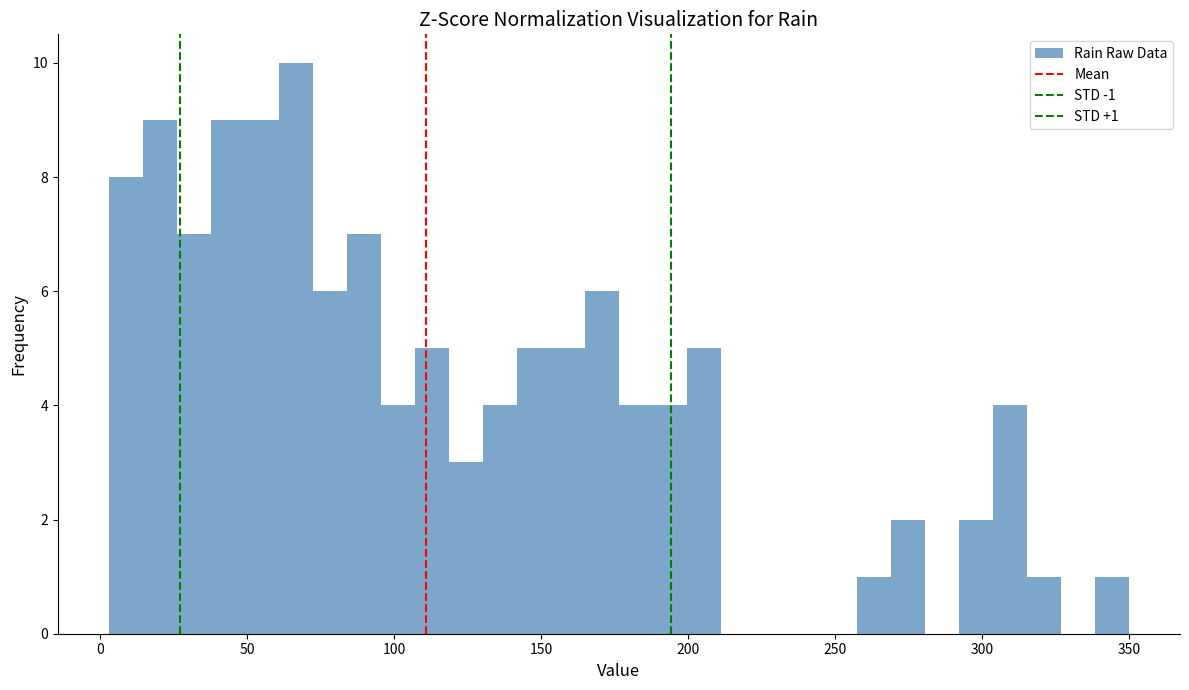

Around what value on the x-axis is the tallest bar? Give the approximate position of its centre, as read against the axis.

65